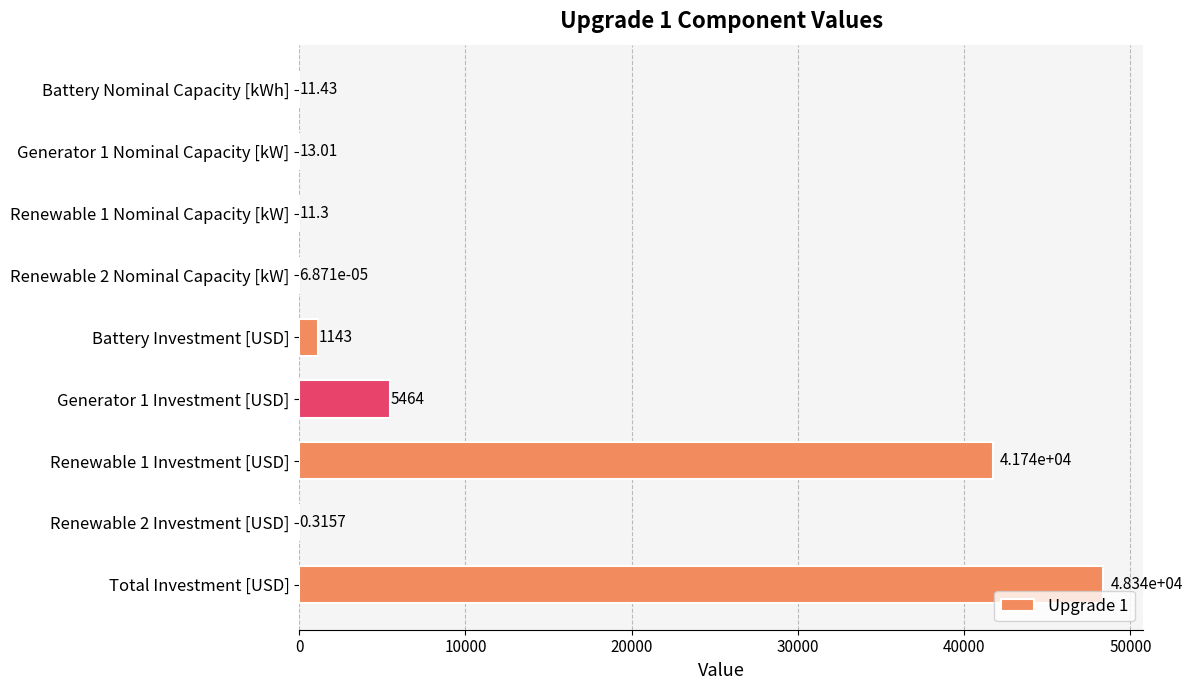

How many data points are above 13?

5